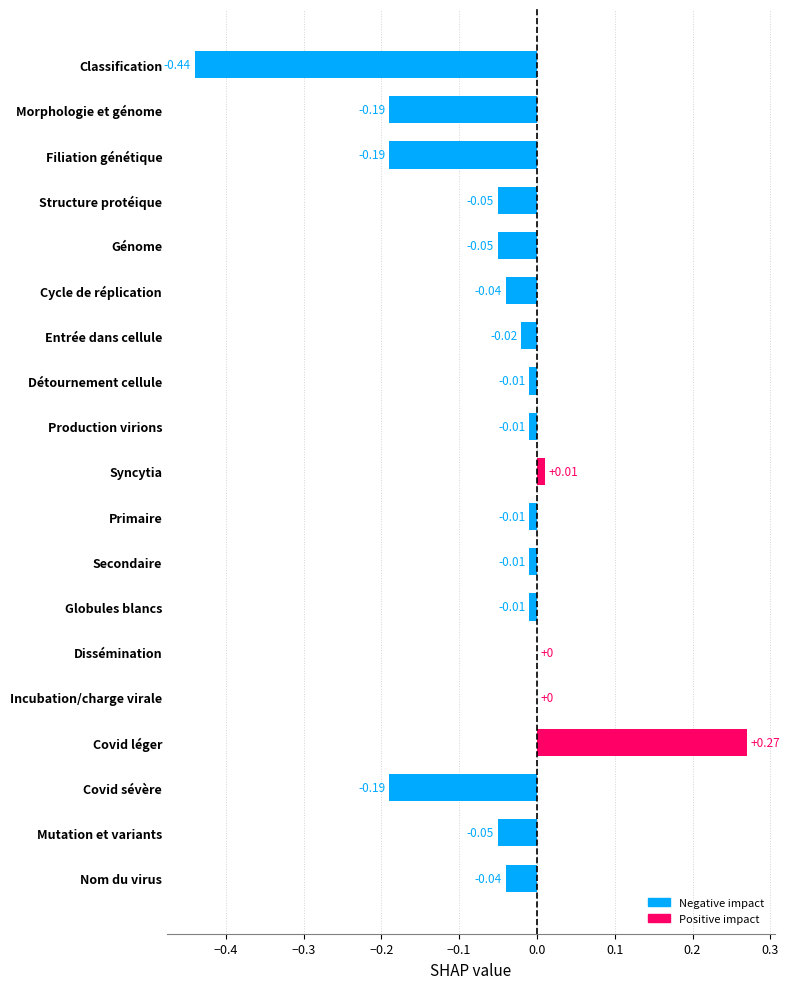

Which label corresponds to the largest value in the chart?

Covid léger